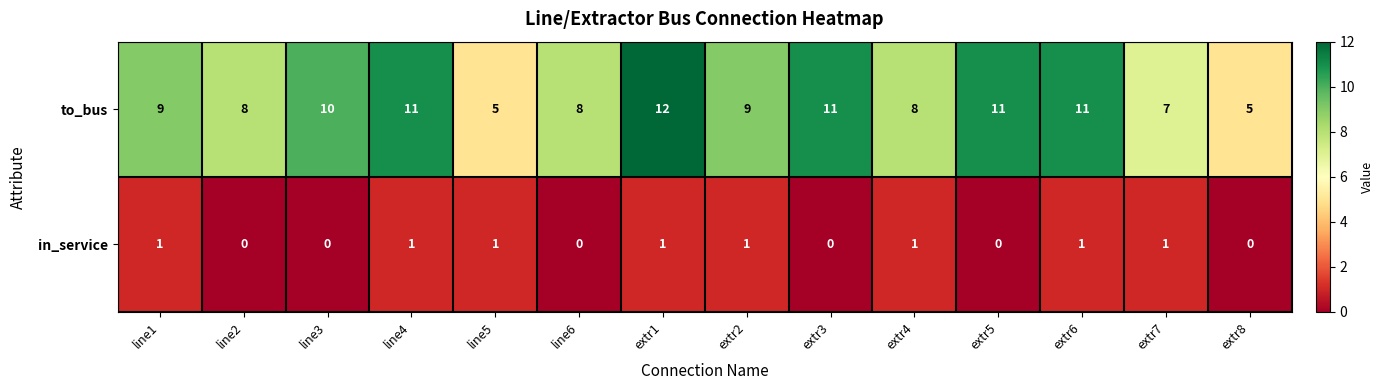

Which series has the largest range (max minus min)?

to_bus